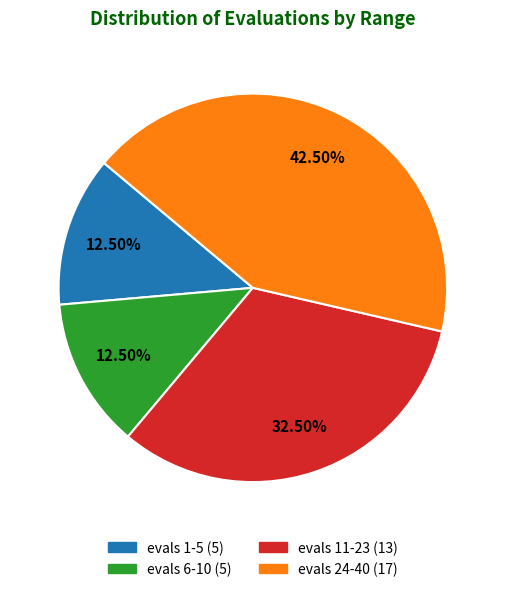

Is the sum of evals 1-5 and evals 6-10 greater than half?

No